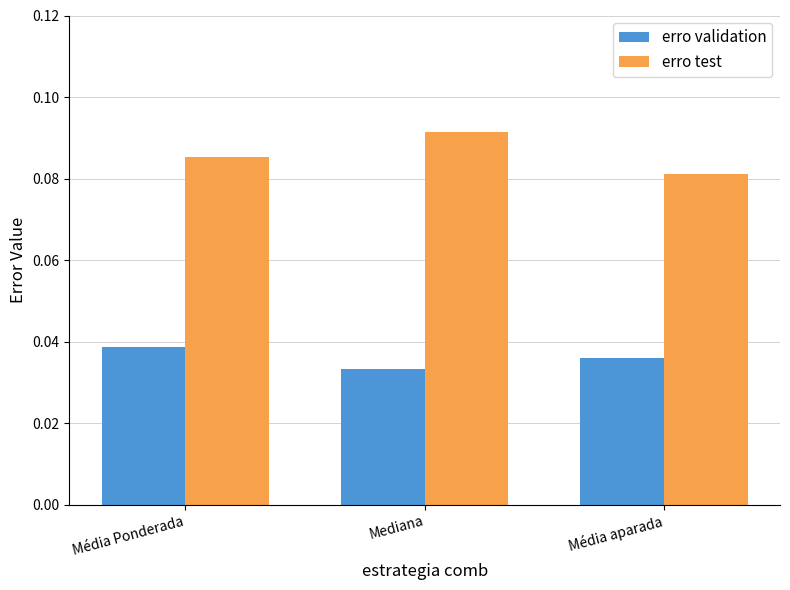

At how many categories does at least one series exceed 0?

3